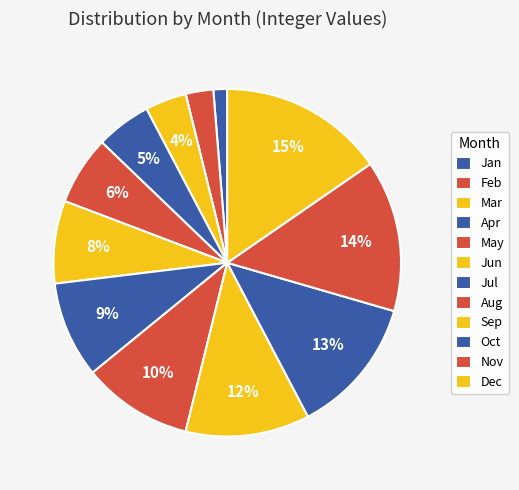

Rank the categories by value from highest to lowest.

Dec, Nov, Oct, Sep, Aug, Jul, Jun, May, Apr, Mar, Feb, Jan